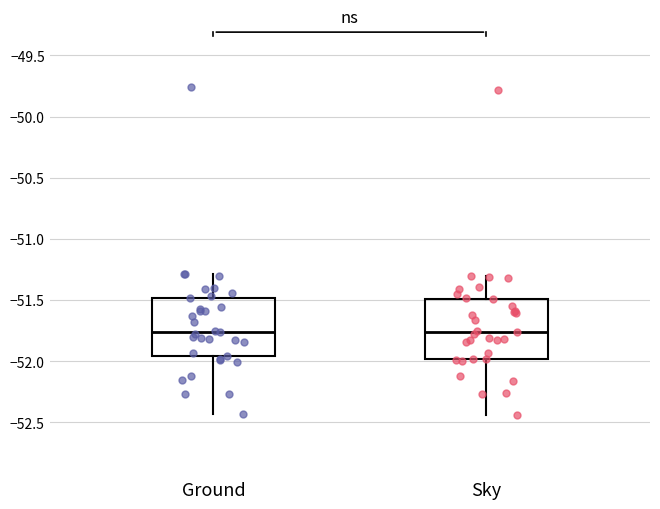

Where does the lower whisker of the box for Ground end on the y-axis? The values are not printed on the chart, so give them approximately, as read against the axis.

-52.45